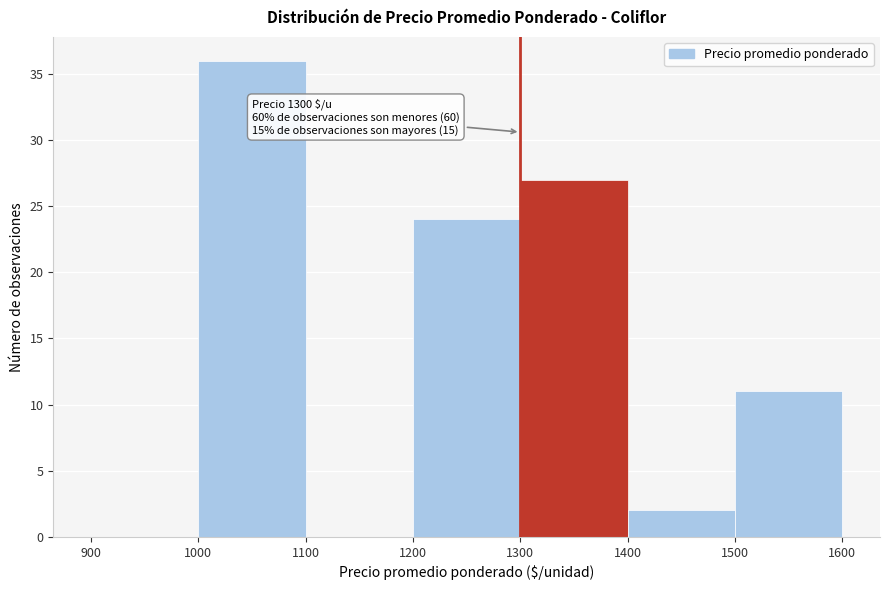

Over which range of the x-axis is the bar tallest?

1000 to 1100